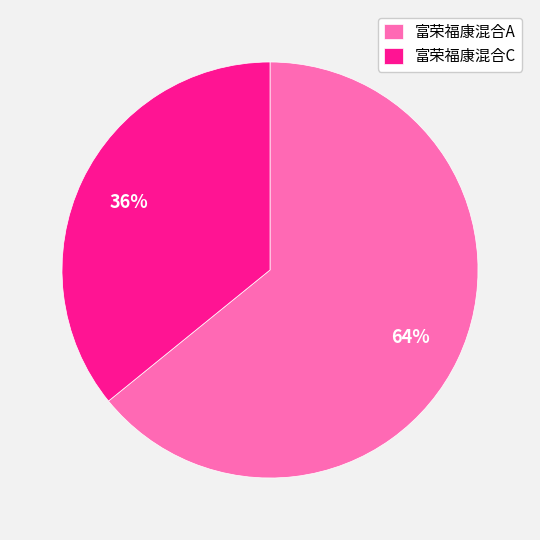

The 富荣福康混合C slice represents 50% of the pie. True or false?

False